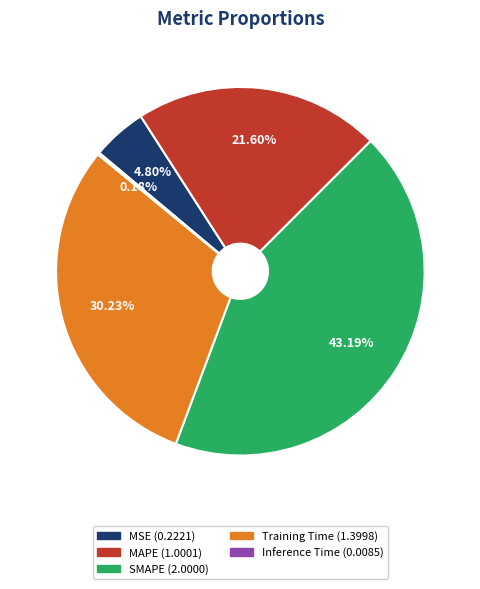

Is there any slice that represents more than half of the pie?

No